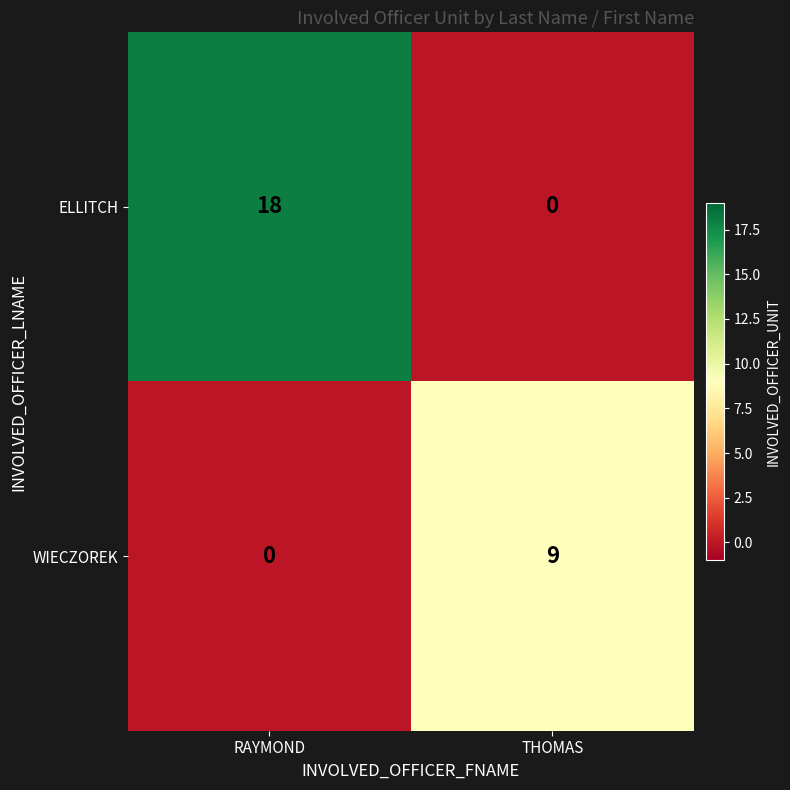

What is the sum of all ELLITCH values?

18